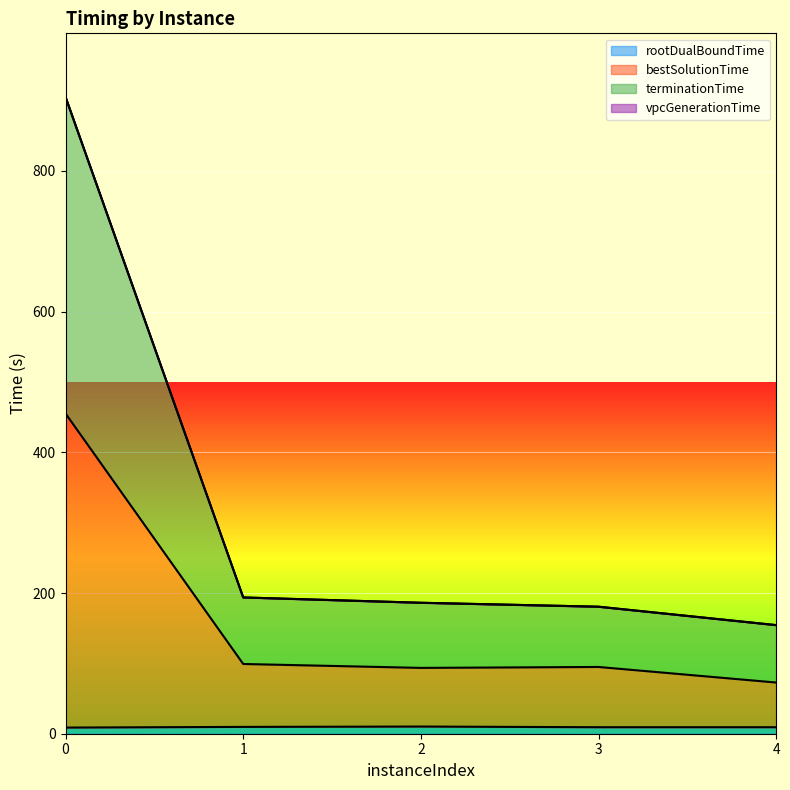

Is it true that bestSolutionTime equals 158.0 at 2?

False